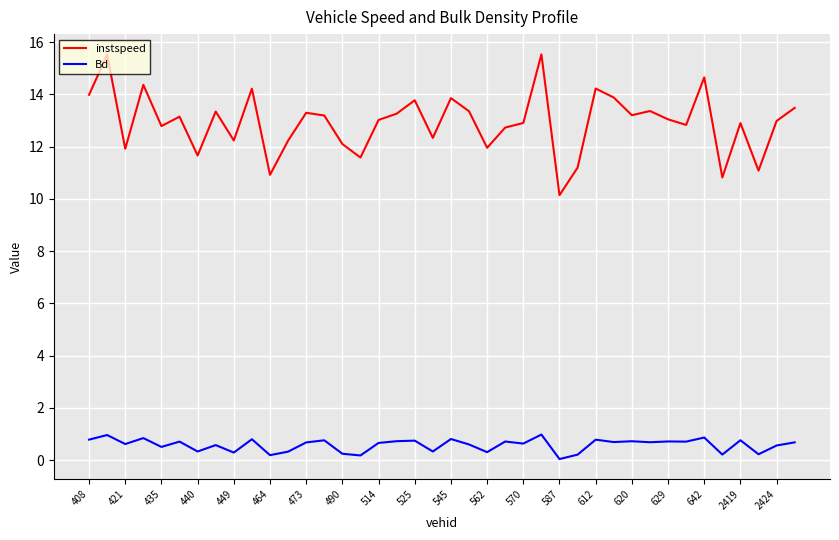

True or false: Bd and instspeed intersect in this chart.

False